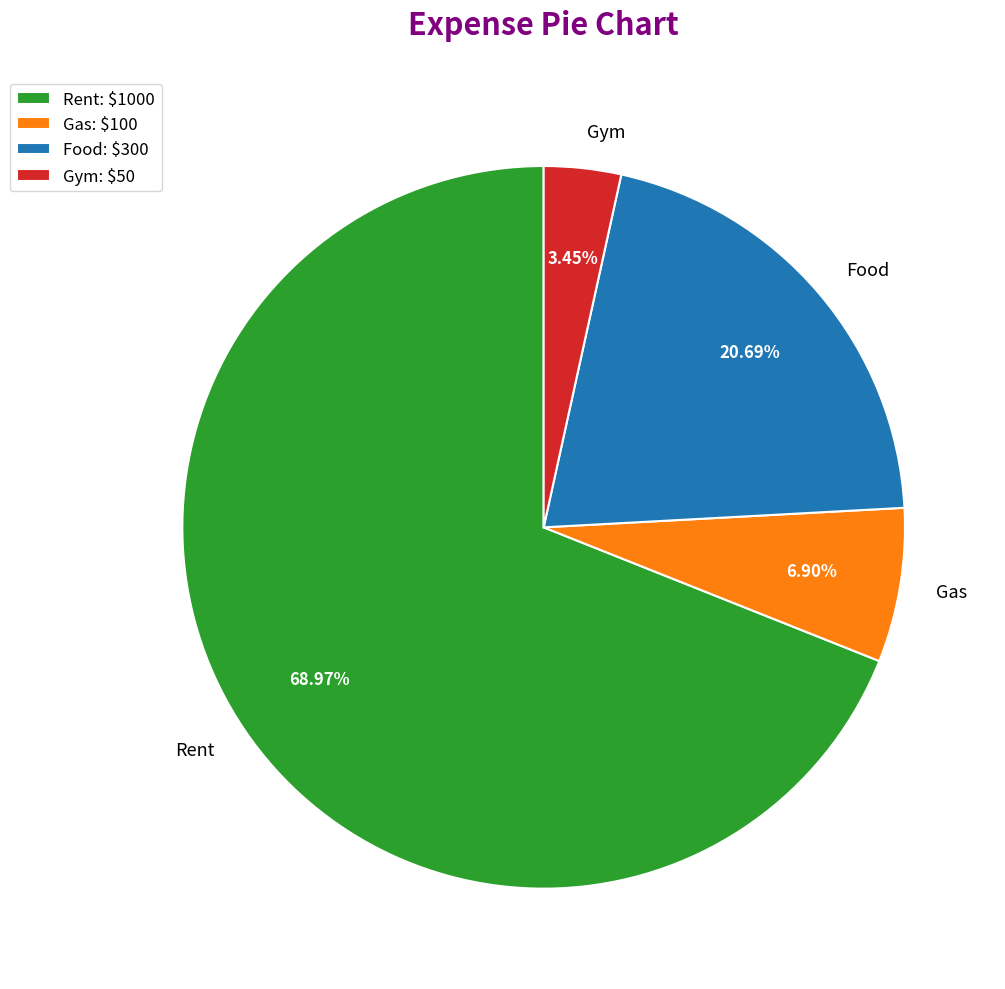

What is the smallest slice in the pie chart?

Gym